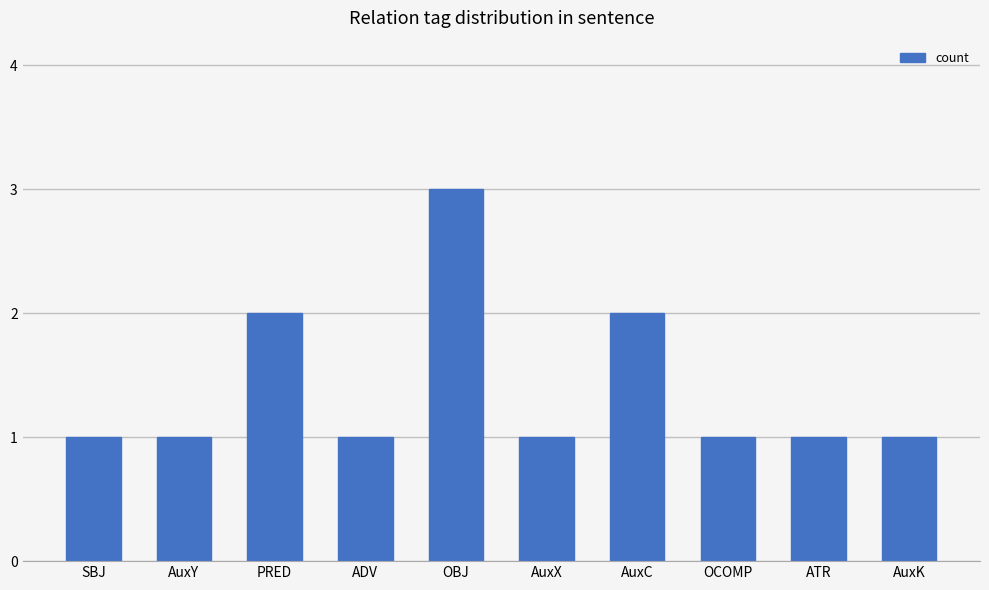

Which has a higher value, OCOMP or AuxC?

AuxC